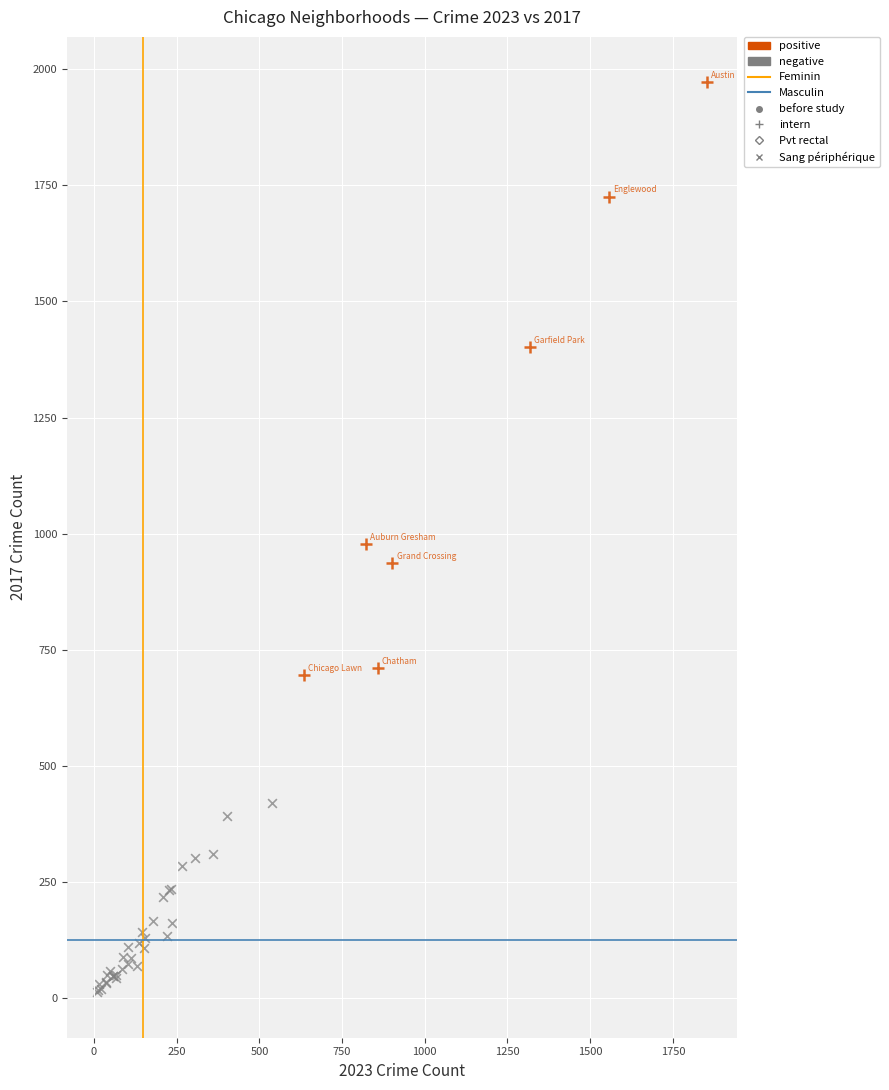

Which series reaches the maximum Y coordinate?

positive